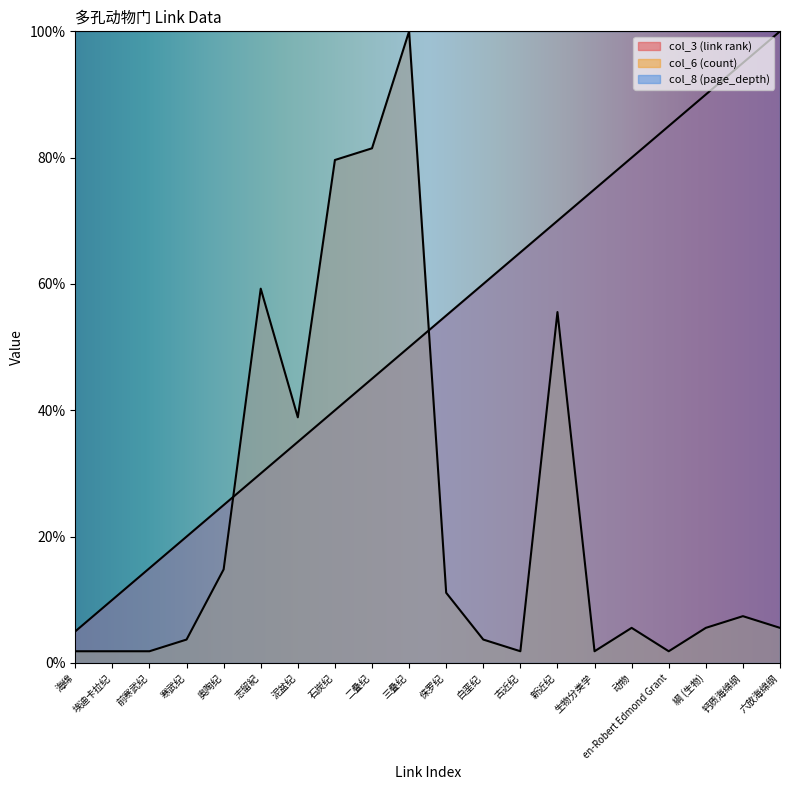

Is it true that col_3 (link rank) equals 45.0 at 二叠纪?

True